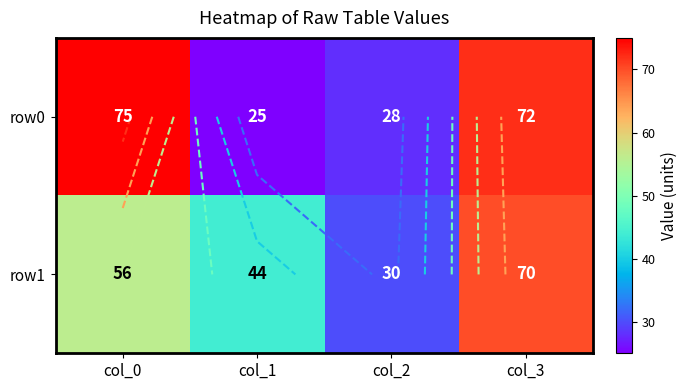

The value of row0 at col_3 is 19. True or false?

False